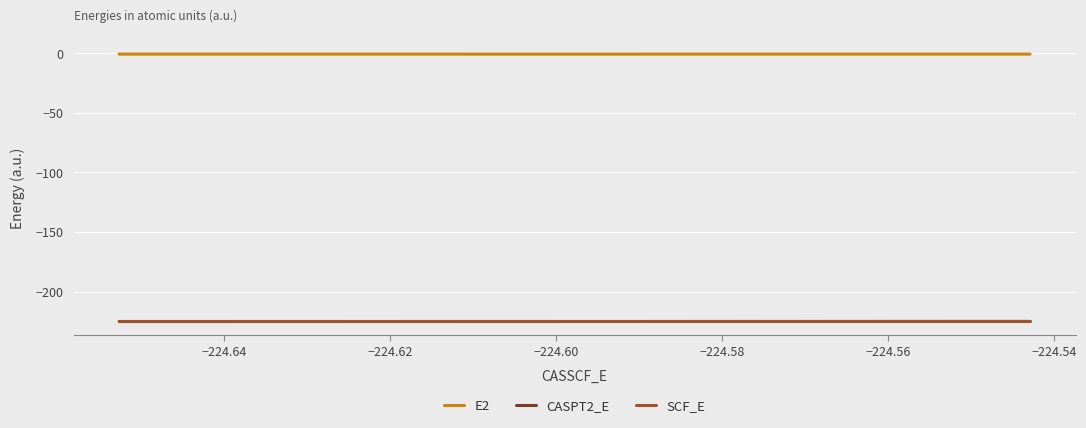

Does the chart have visible grid lines?

Yes